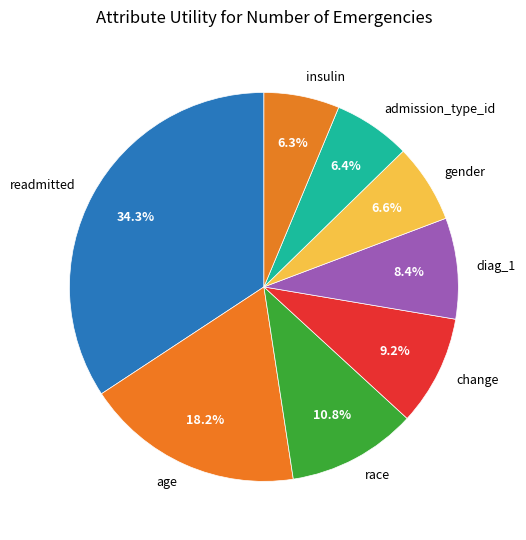

What is the total percentage of admission_type_id and change?

15.6%